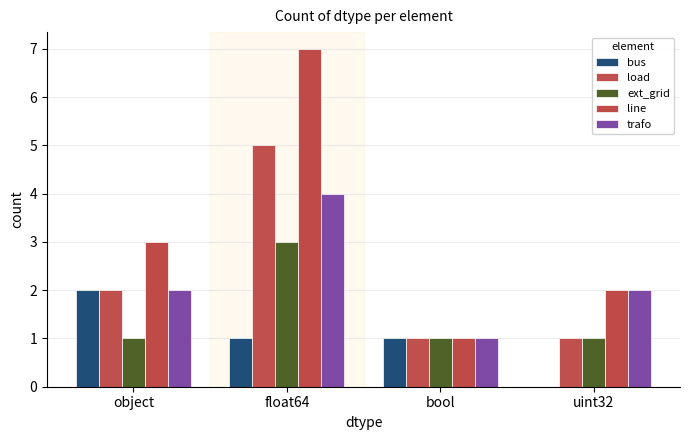

Between object and float64, which is larger?

object